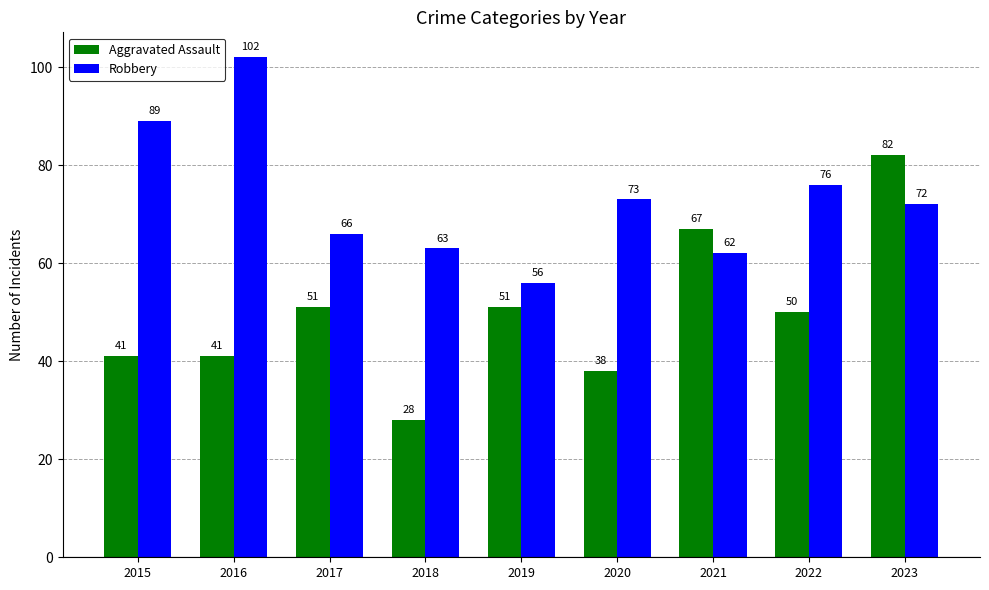

At which label is Robbery closest to 79?

2022